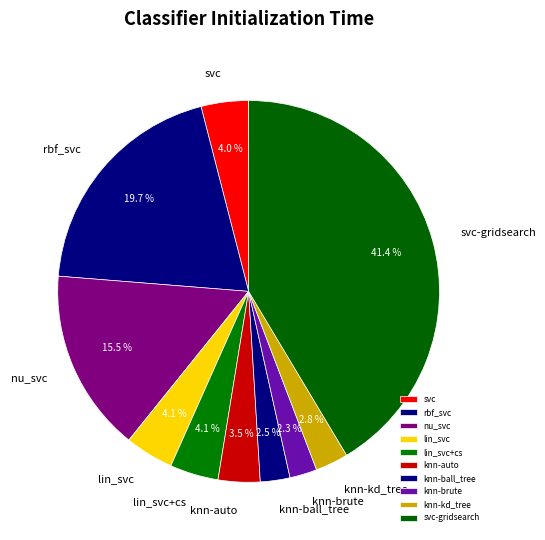

Is there a majority slice in this chart?

No